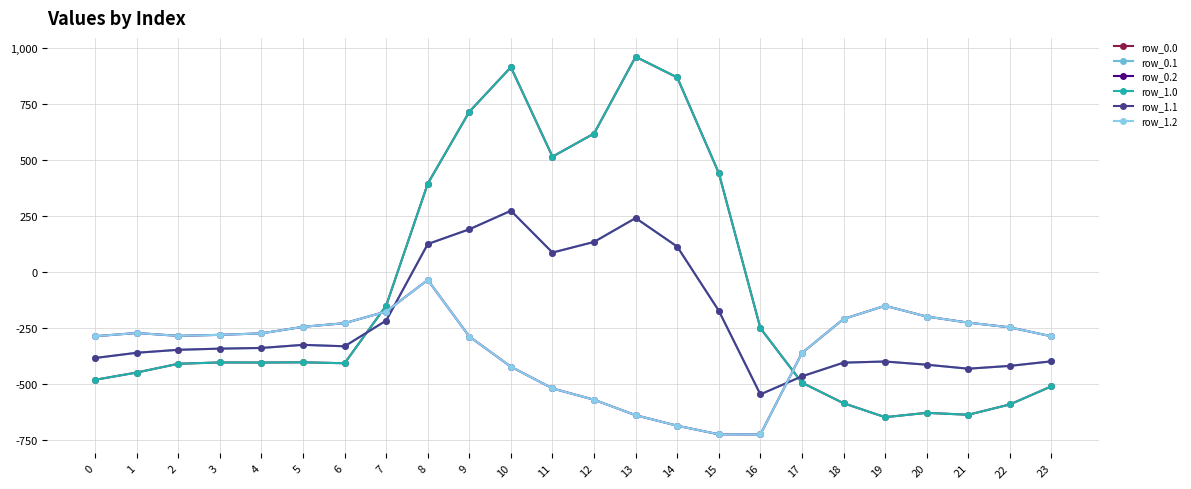

Reading left to right, extract all data points from this chart.

row_0.0: 0=-482.0	1=-449.5	2=-410.3	3=-404.4	4=-404.9	5=-403.8	6=-408.0	7=-150.1	8=395.3	9=716.9	10=916.2	11=516.0	12=619.4	13=962.7	14=870.3	15=443.0	16=-250.9	17=-494.8	18=-586.7	19=-649.2	20=-629.9	21=-638.4	22=-592.3	23=-511.3
row_0.1: 0=-384.6	1=-361.1	2=-347.9	3=-342.7	4=-339.6	5=-325.7	6=-332.2	7=-217.1	8=125.2	9=191.1	10=274.1	11=87.0	12=134.6	13=241.5	14=113.7	15=-173.1	16=-547.3	17=-466.6	18=-405.4	19=-400.2	20=-414.5	21=-432.4	22=-419.9	23=-399.4
row_0.2: 0=-287.1	1=-272.7	2=-285.5	3=-281.0	4=-274.4	5=-245.0	6=-228.8	7=-176.6	8=-35.3	9=-288.5	10=-423.5	11=-520.6	12=-571.2	13=-640.4	14=-687.4	15=-725.8	16=-726.6	17=-362.4	18=-210.0	19=-151.0	20=-199.2	21=-226.4	22=-247.4	23=-287.5
row_1.0: 0=-482.0	1=-449.5	2=-410.3	3=-404.4	4=-404.9	5=-403.8	6=-408.0	7=-150.1	8=395.3	9=716.9	10=916.2	11=516.0	12=619.4	13=962.7	14=870.3	15=443.0	16=-250.9	17=-494.8	18=-586.7	19=-649.2	20=-629.9	21=-638.4	22=-592.3	23=-511.3
row_1.1: 0=-384.6	1=-361.1	2=-347.9	3=-342.7	4=-339.6	5=-325.7	6=-332.2	7=-217.1	8=125.2	9=191.1	10=274.1	11=87.0	12=134.6	13=241.5	14=113.7	15=-173.1	16=-547.3	17=-466.6	18=-405.4	19=-400.2	20=-414.5	21=-432.4	22=-419.9	23=-399.4
row_1.2: 0=-287.1	1=-272.7	2=-285.5	3=-281.0	4=-274.4	5=-245.0	6=-228.8	7=-176.6	8=-35.3	9=-288.5	10=-423.5	11=-520.6	12=-571.2	13=-640.4	14=-687.4	15=-725.8	16=-726.6	17=-362.4	18=-210.0	19=-151.0	20=-199.2	21=-226.4	22=-247.4	23=-287.5